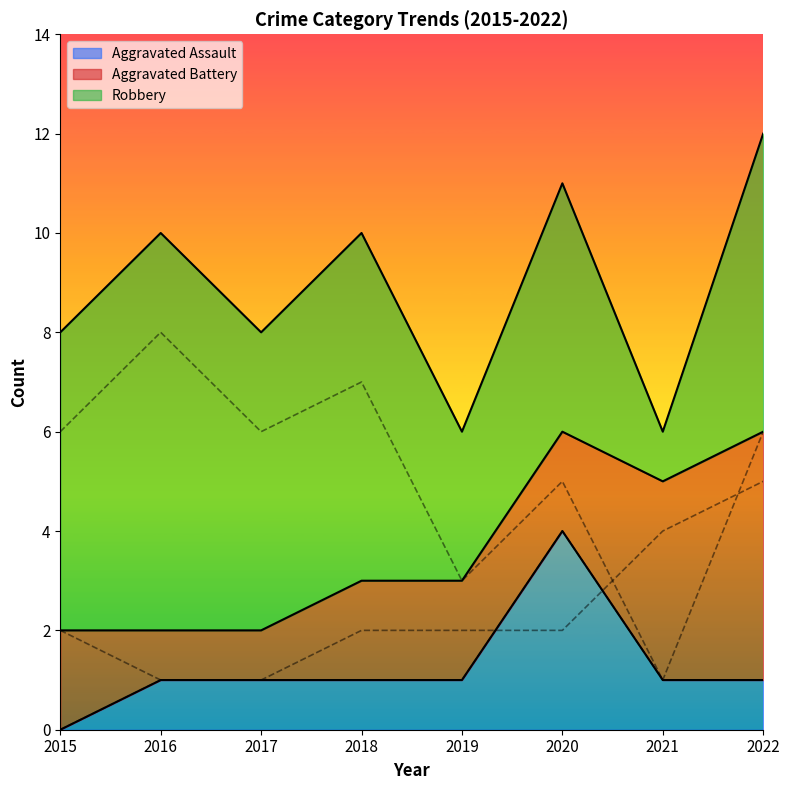

Which category has the lowest value in the Robbery series?

2021